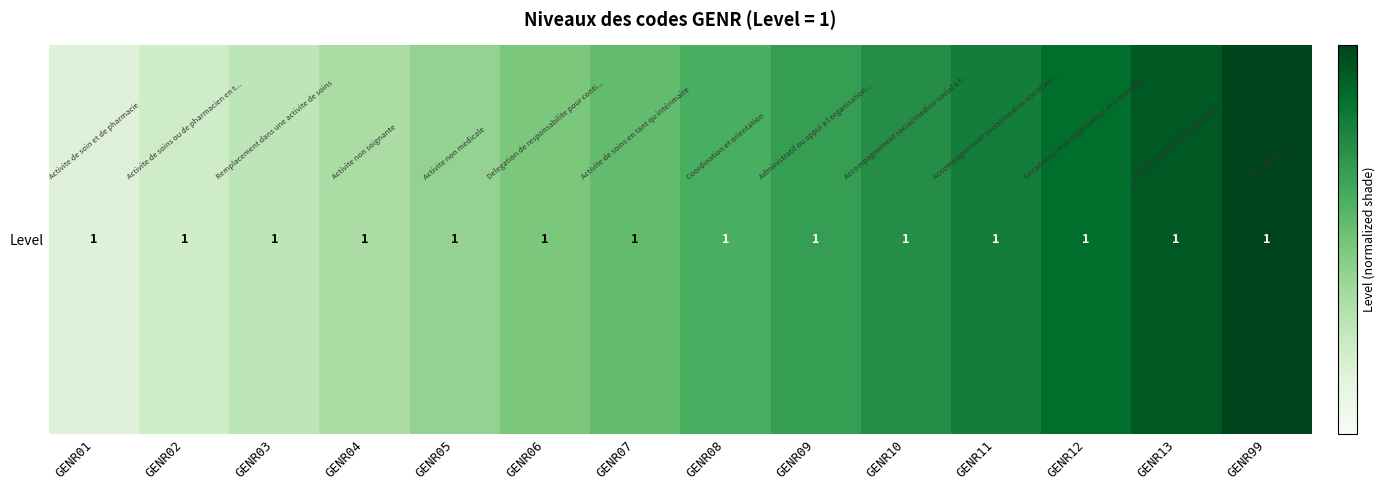

The value at GENR10 is 1.0. True or false?

False